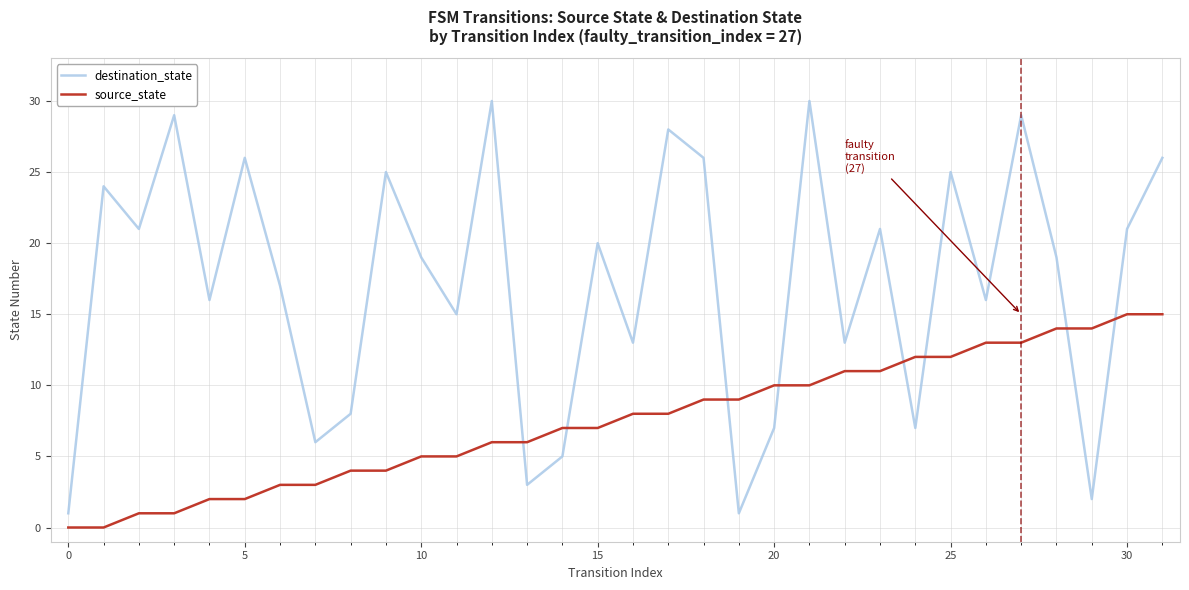

What is the difference between the maximum and second lowest values in the destination_state series?

29